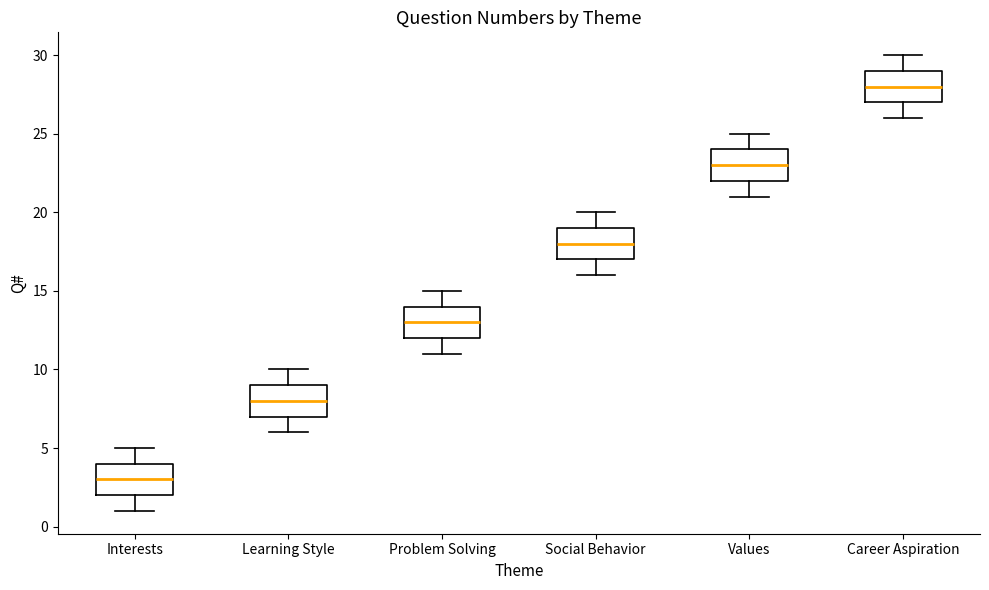

Where does the median line of the box for Problem Solving sit on the y-axis? The values are not printed on the chart, so give them approximately, as read against the axis.

13